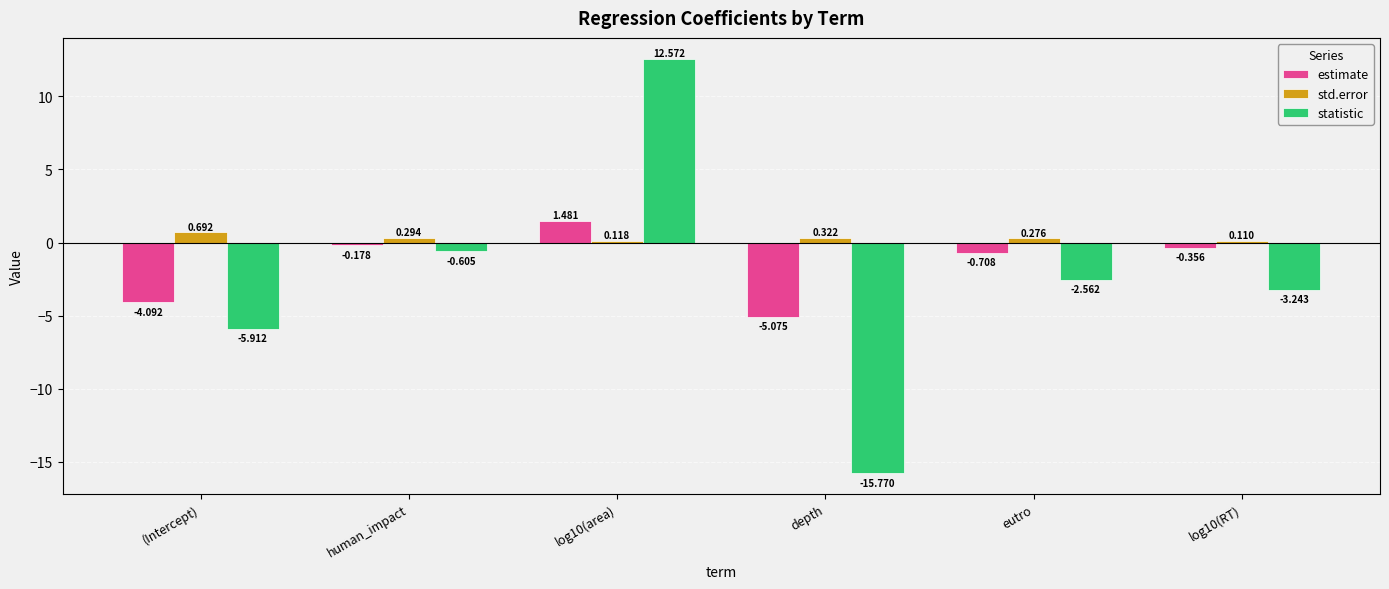

What is the label of the 4th bar from the right?

log10(area)